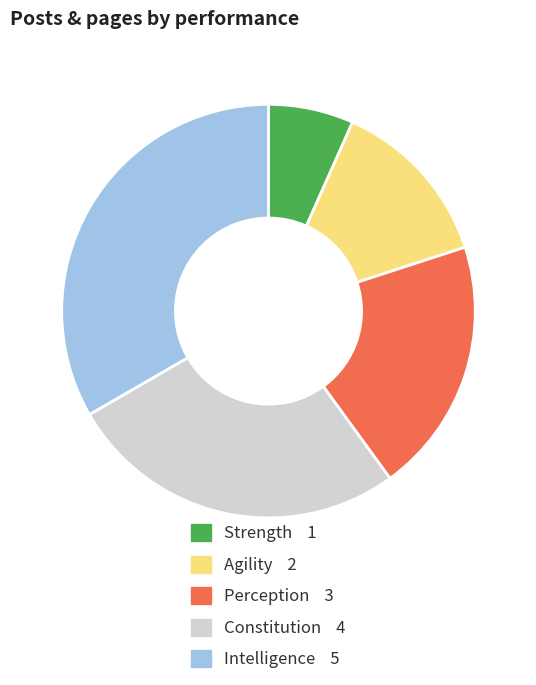

Combined, do Intelligence and Perception account for over 50%?

Yes